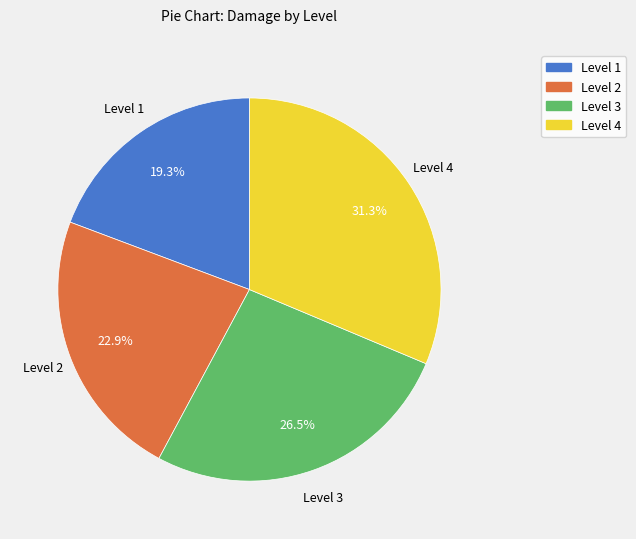

Approximately how many times larger is the value at Level 1 compared to Level 3?

0.7